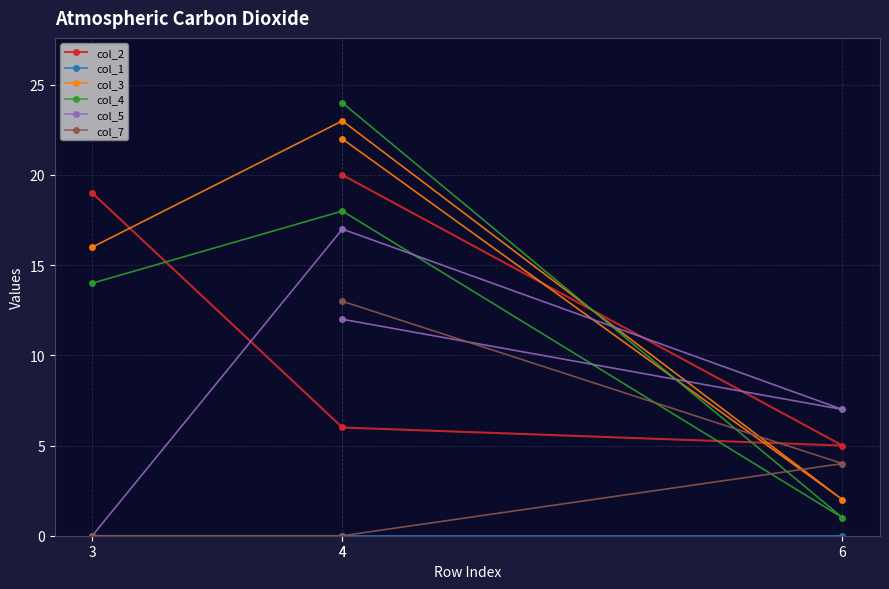

Where does the col_5 series first go above 12?

4